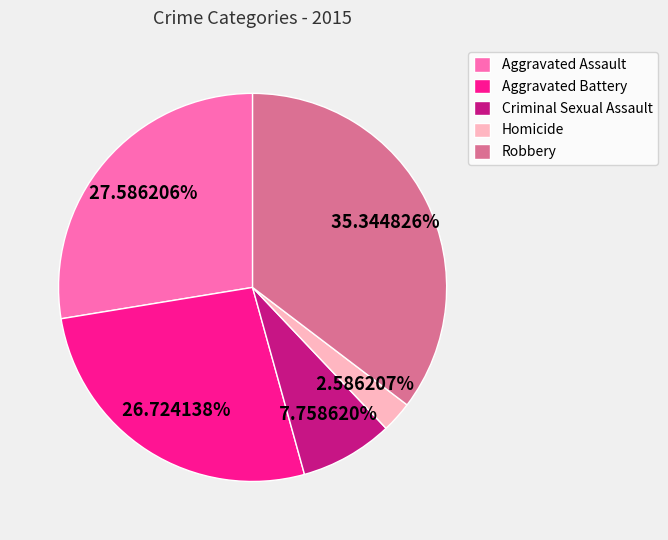

What percentage is the Criminal Sexual Assault slice, to the nearest percent?

8%